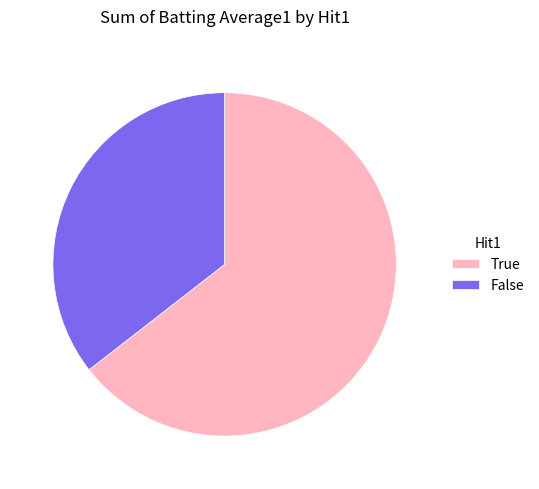

Is False the majority of the pie?

No